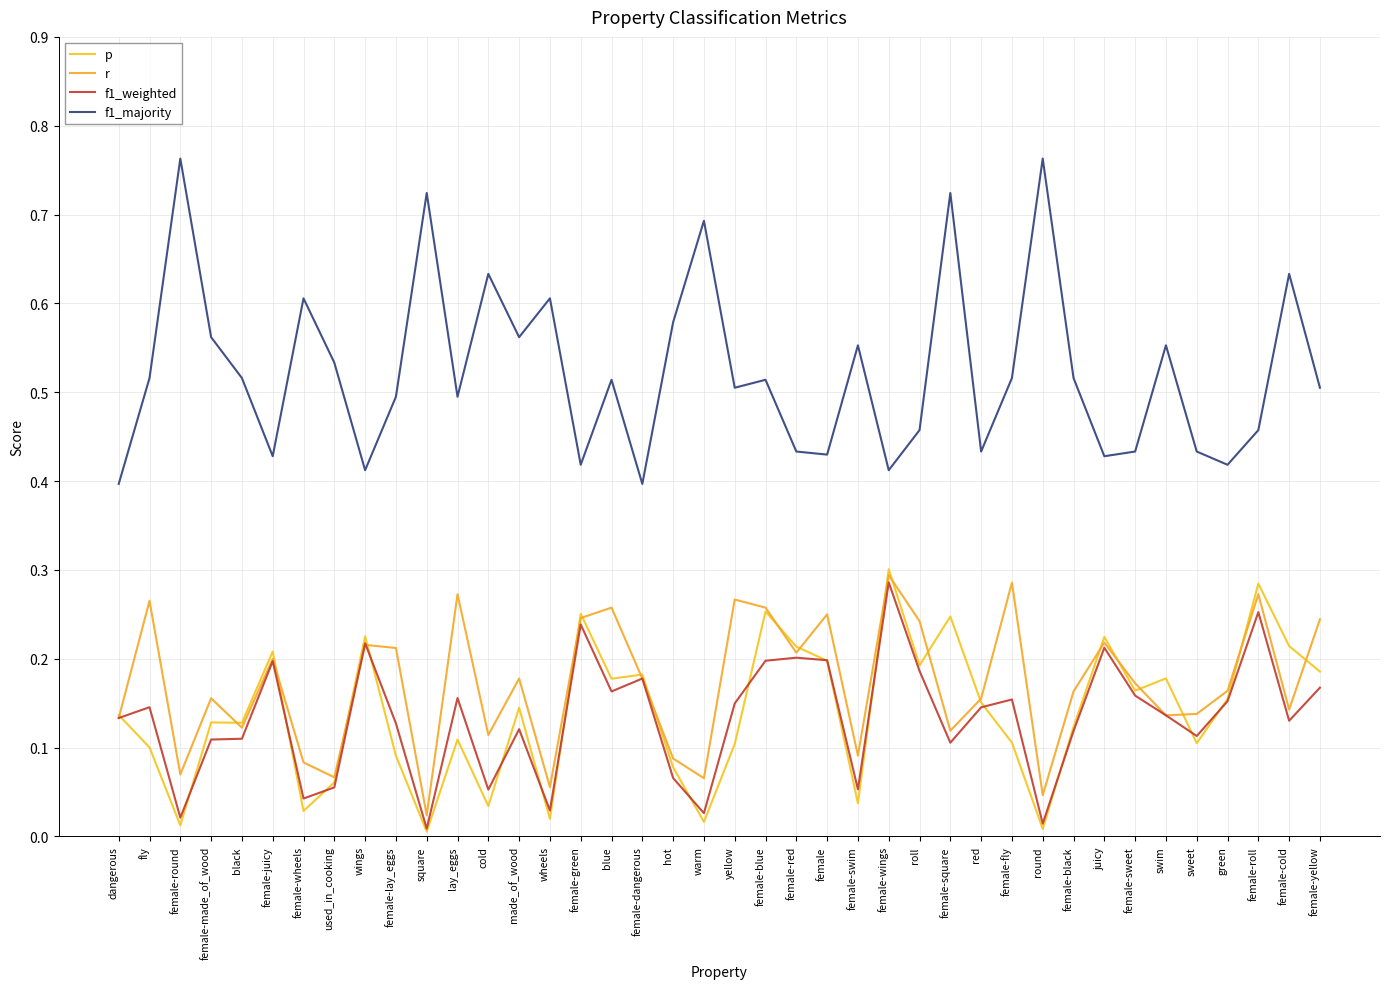

At which label is f1_majority closest to 0?

dangerous